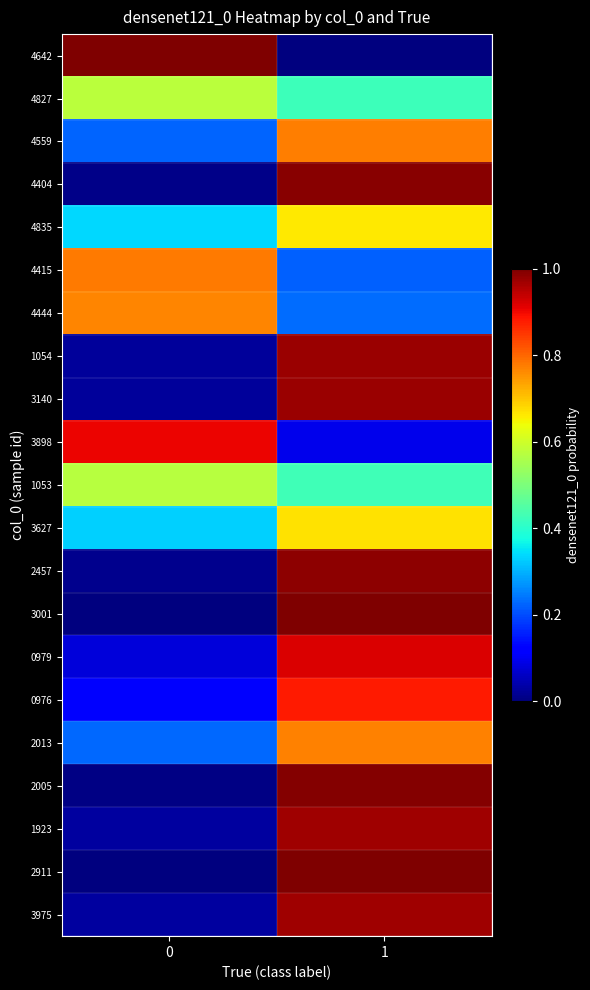

Reading left to right, list all the values displayed in this chart.

4642: 0=1.0	1=0.0
4827: 0=0.6	1=0.4
4559: 0=0.2	1=0.8
4404: 0=0.0	1=1.0
4835: 0=0.3	1=0.7
4415: 0=0.8	1=0.2
4444: 0=0.8	1=0.2
1054: 0=0.0	1=1.0
3140: 0=0.0	1=1.0
3898: 0=0.9	1=0.1
1053: 0=0.6	1=0.4
3627: 0=0.3	1=0.7
2457: 0=0.0	1=1.0
3001: 0=0.0	1=1.0
0979: 0=0.1	1=0.9
0976: 0=0.1	1=0.9
2013: 0=0.2	1=0.8
2005: 0=0.0	1=1.0
1923: 0=0.0	1=1.0
2911: 0=0.0	1=1.0
3975: 0=0.0	1=1.0